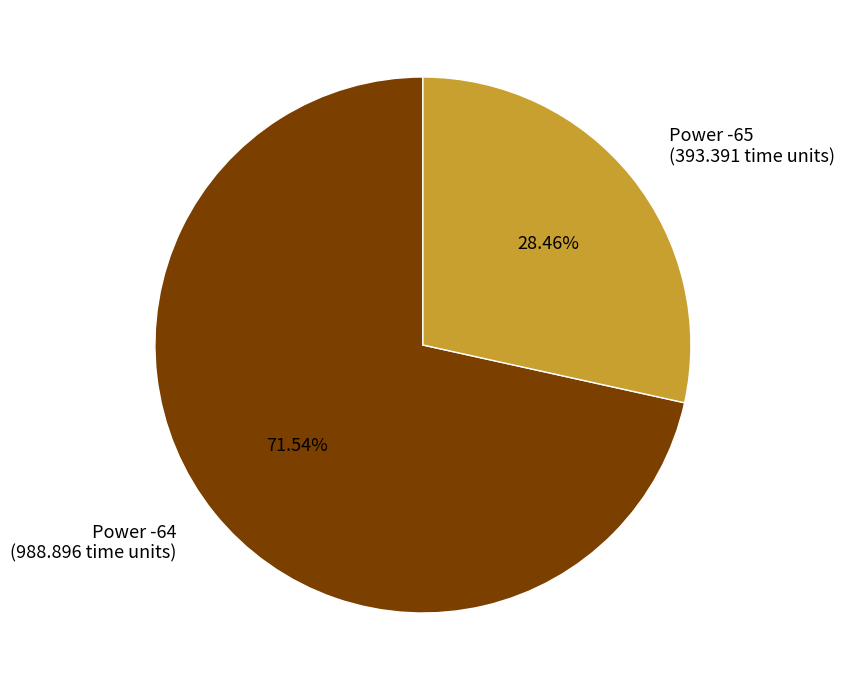

Which has a higher value, Power -64 or Power -65?

Power -64